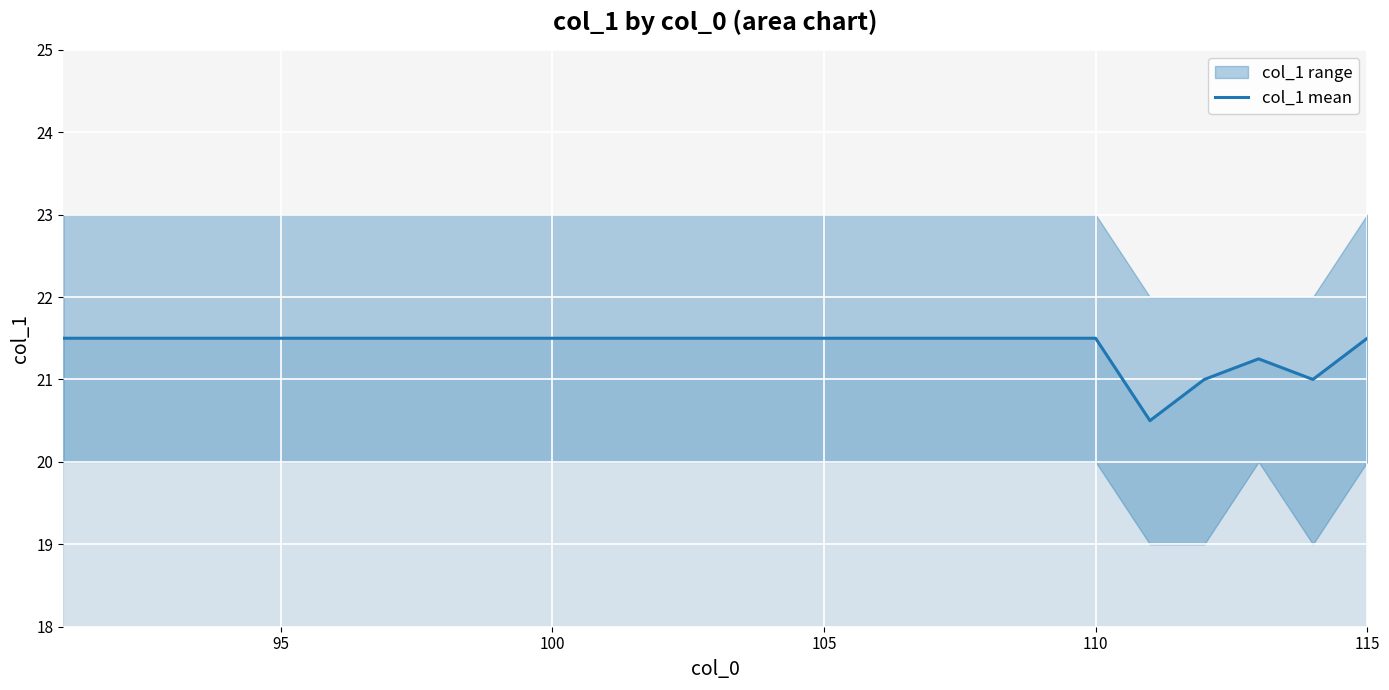

Count the number of values greater than 21.

22